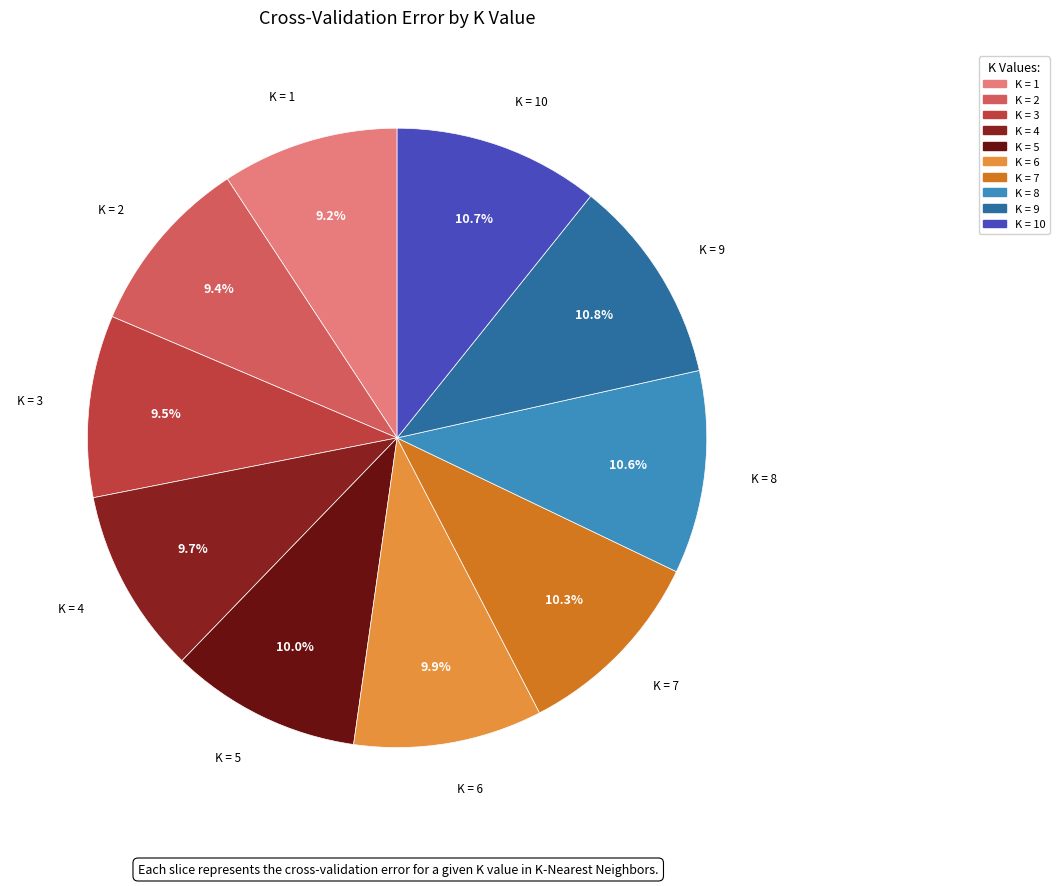

What percentage is the K = 6 slice, to the nearest percent?

10%